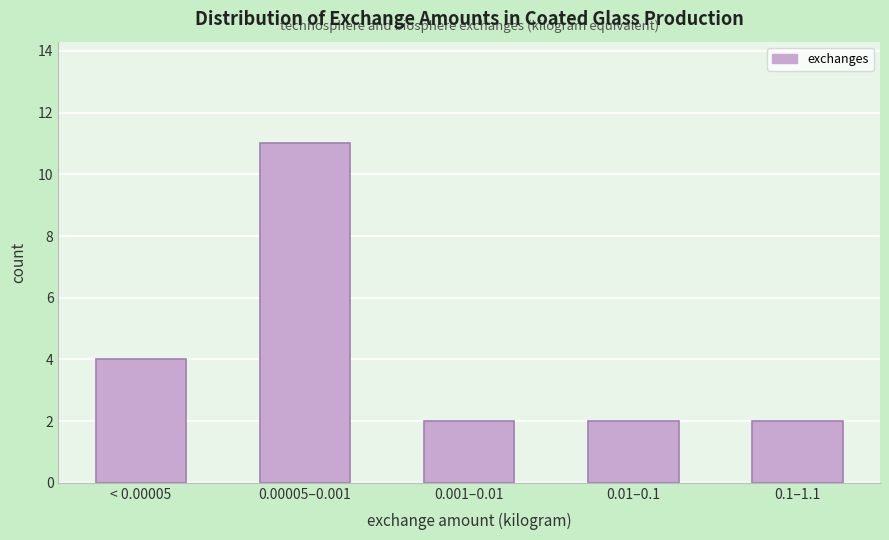

Reading left to right, list all the values displayed in this chart.

4	11	2	2	2